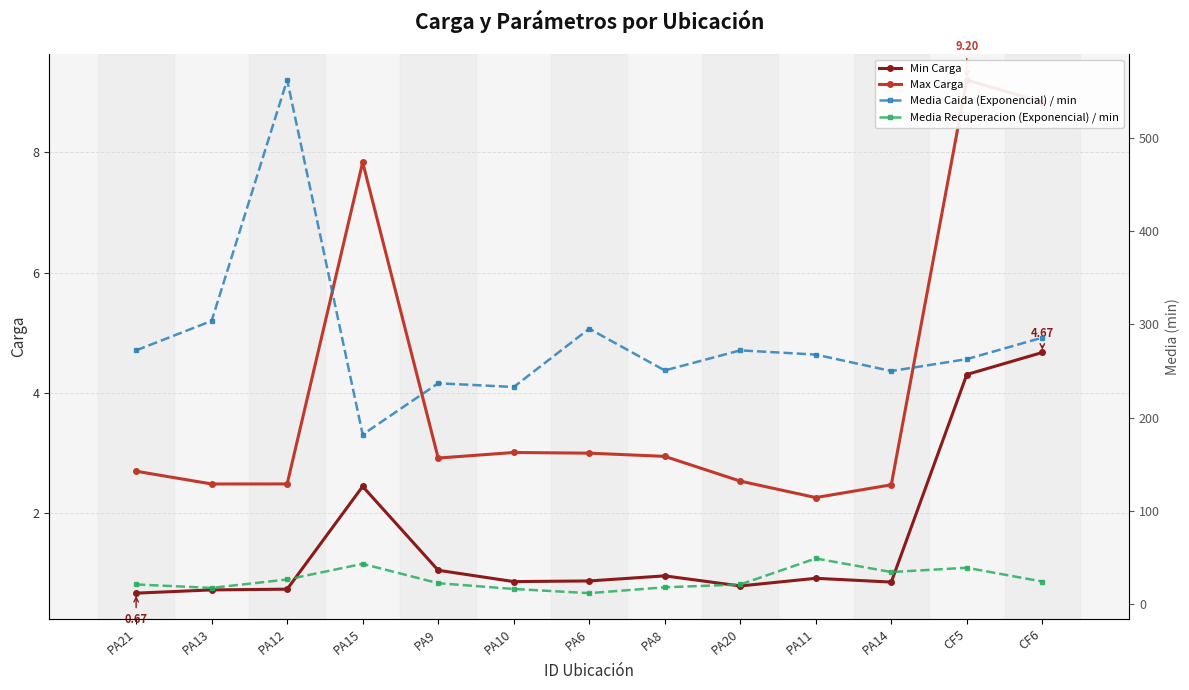

At which label does Max Carga reach its peak?

CF5